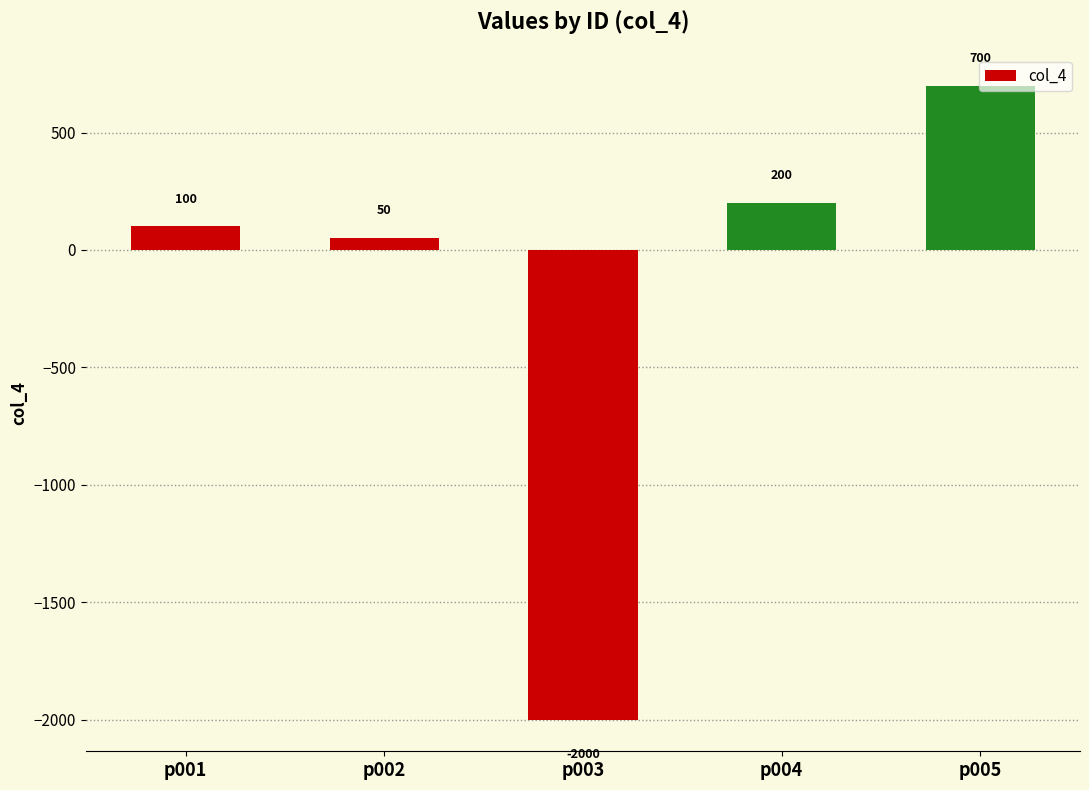

Reading left to right, what are all the values shown in this chart?

p001=100	p002=50	p003=-2000	p004=200	p005=700